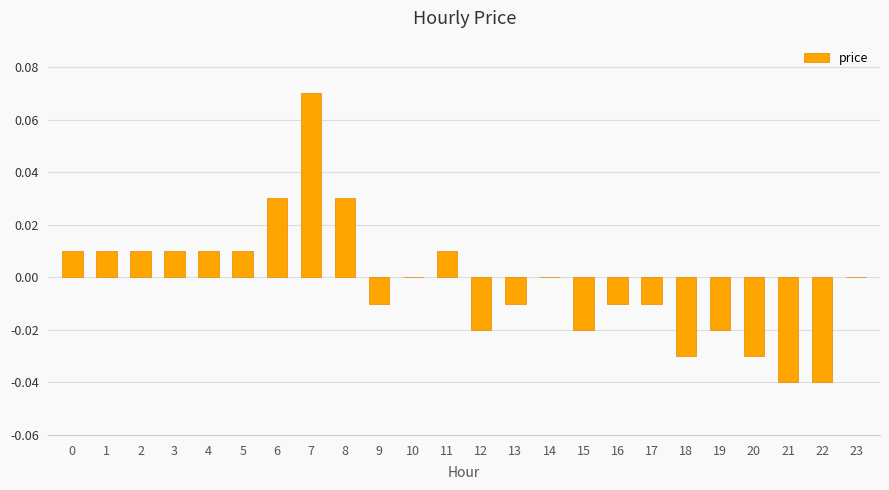

Which has a higher value, 15 or 14?

14